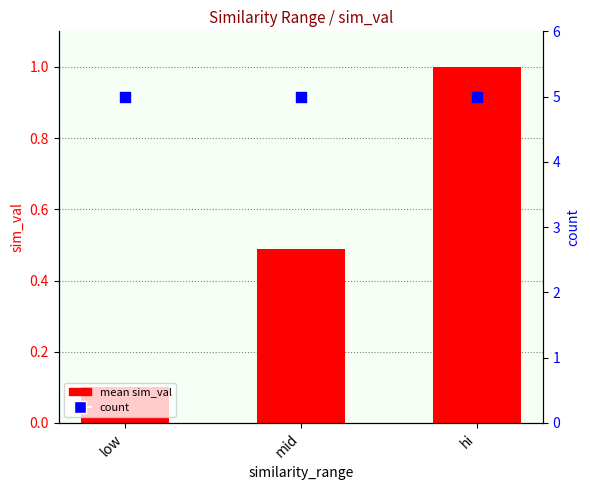

Which series has the largest Y range (max minus min)?

mean sim_val